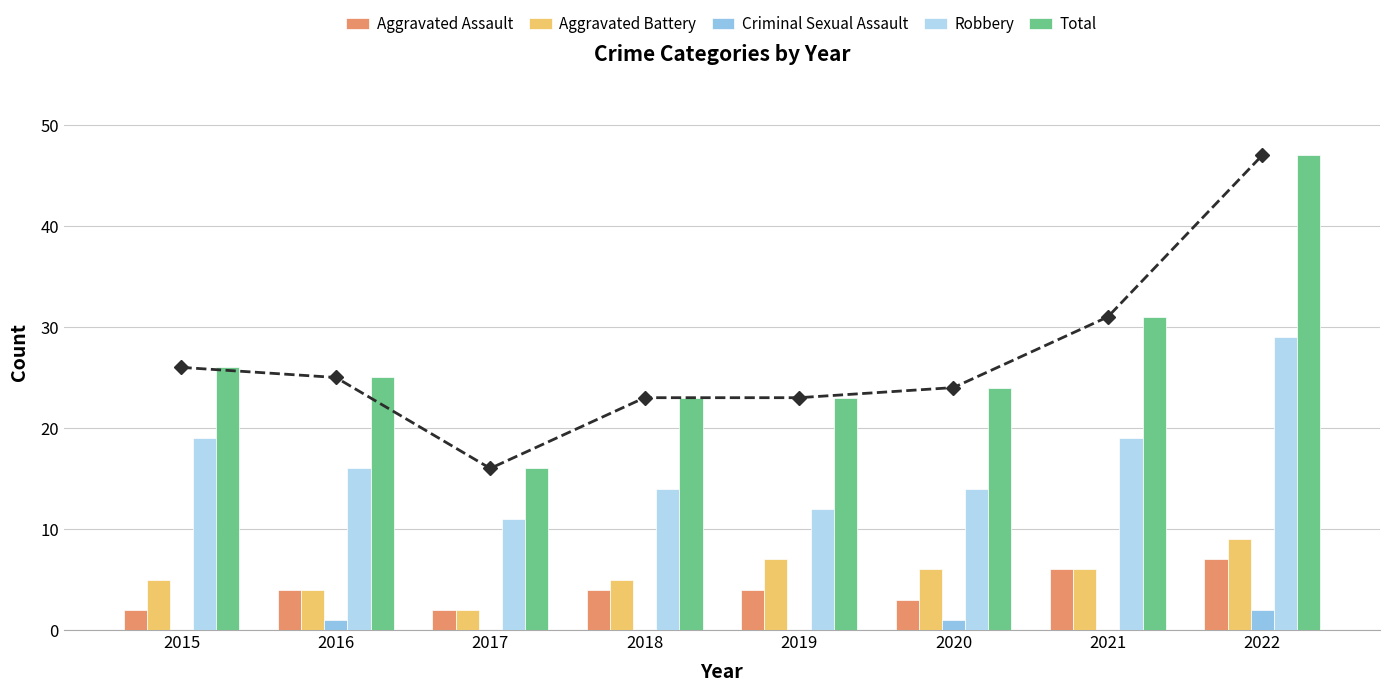

How many values in the Aggravated Battery series exceed 6?

2